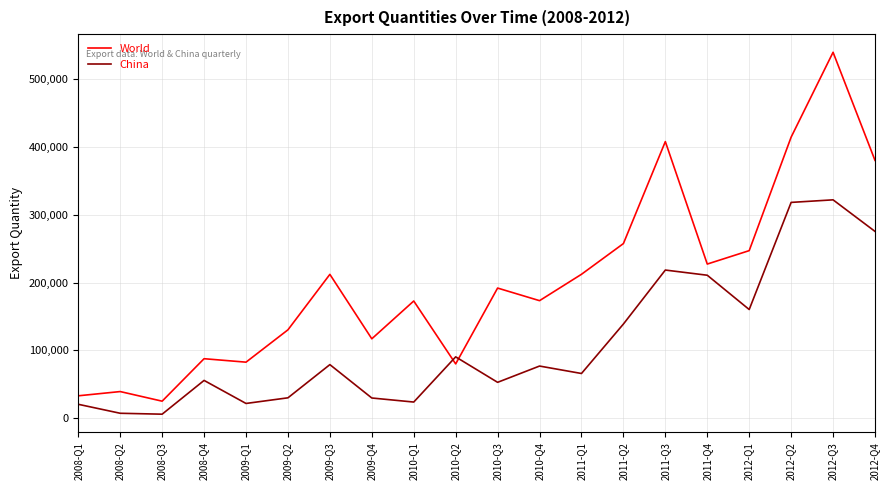

Which series changed the most between 2009-Q4 and 2011-Q3?

World